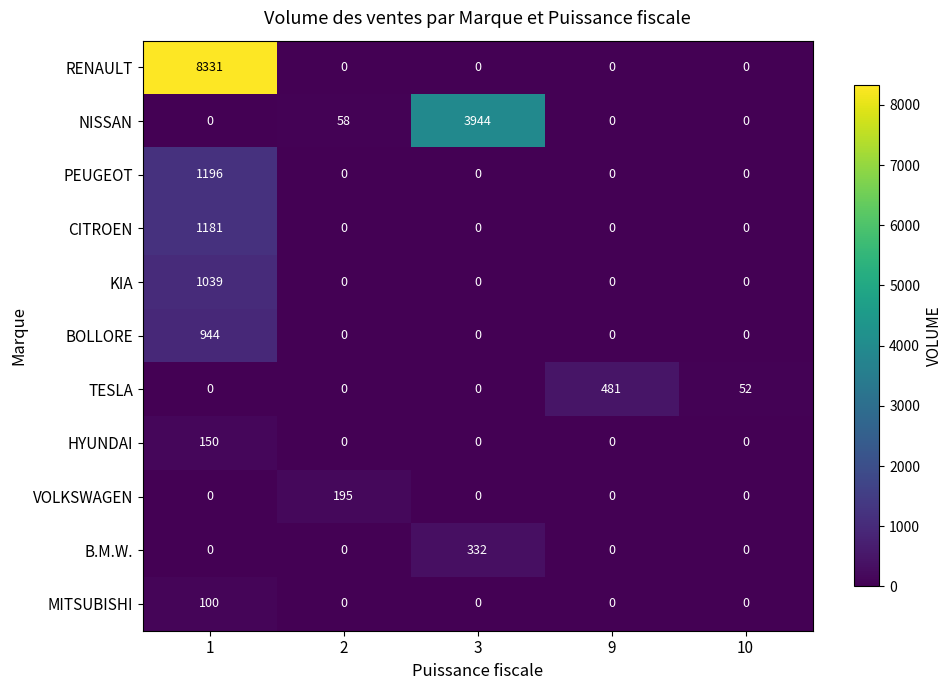

What is the greatest value displayed?

8331